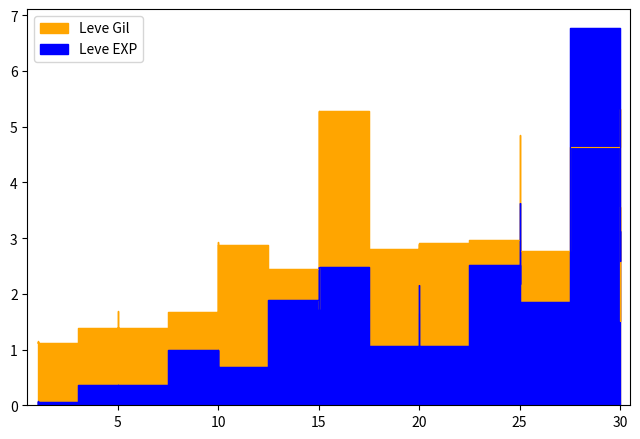

True or false: Leve EXP has a value of 4.1 at 15.

False